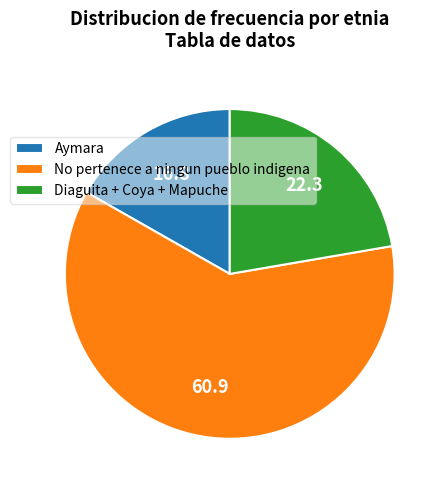

Combined, do No pertenece a ningun pueblo indigena and Diaguita + Coya + Mapuche account for over 50%?

Yes